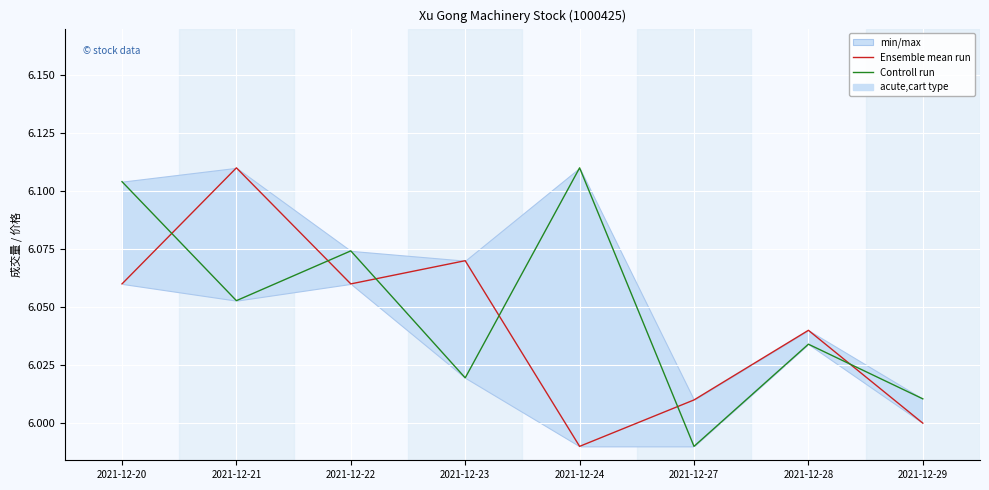

At which category is the sum across all series the highest?

2021-12-20